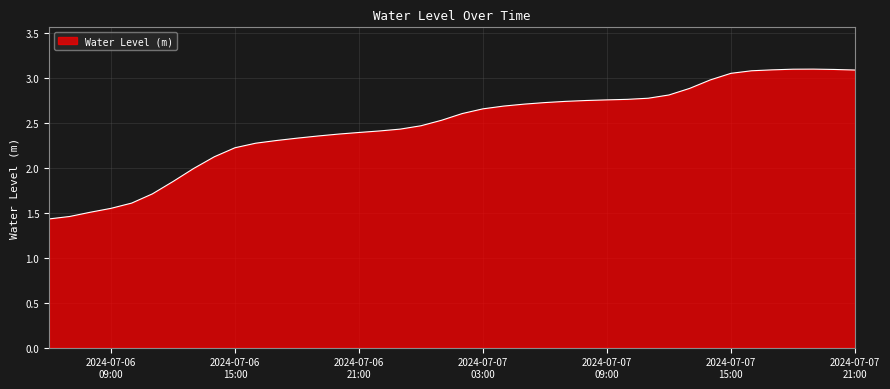

What is the difference between the maximum and minimum values?

1.7